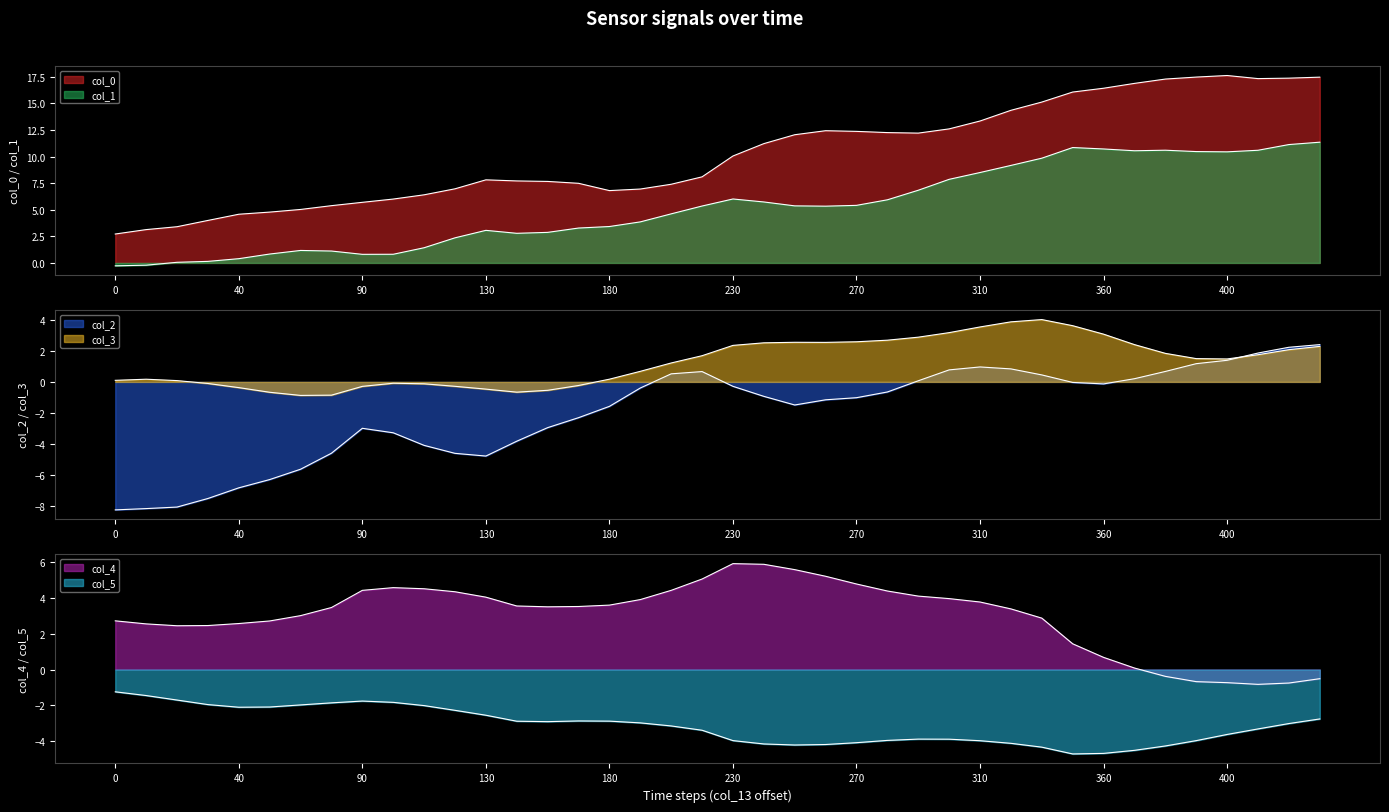

Is it true that col_3 equals 0.2 at 10?

True